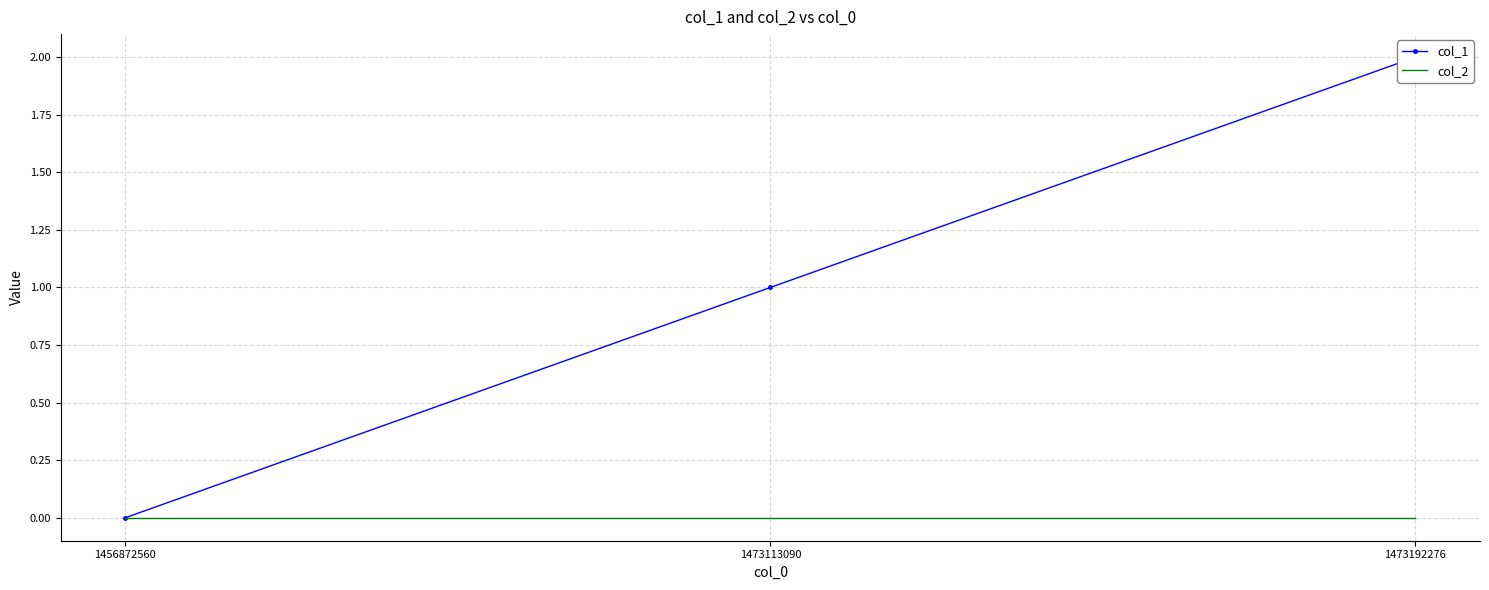

Which series has the largest total across all categories?

col_1